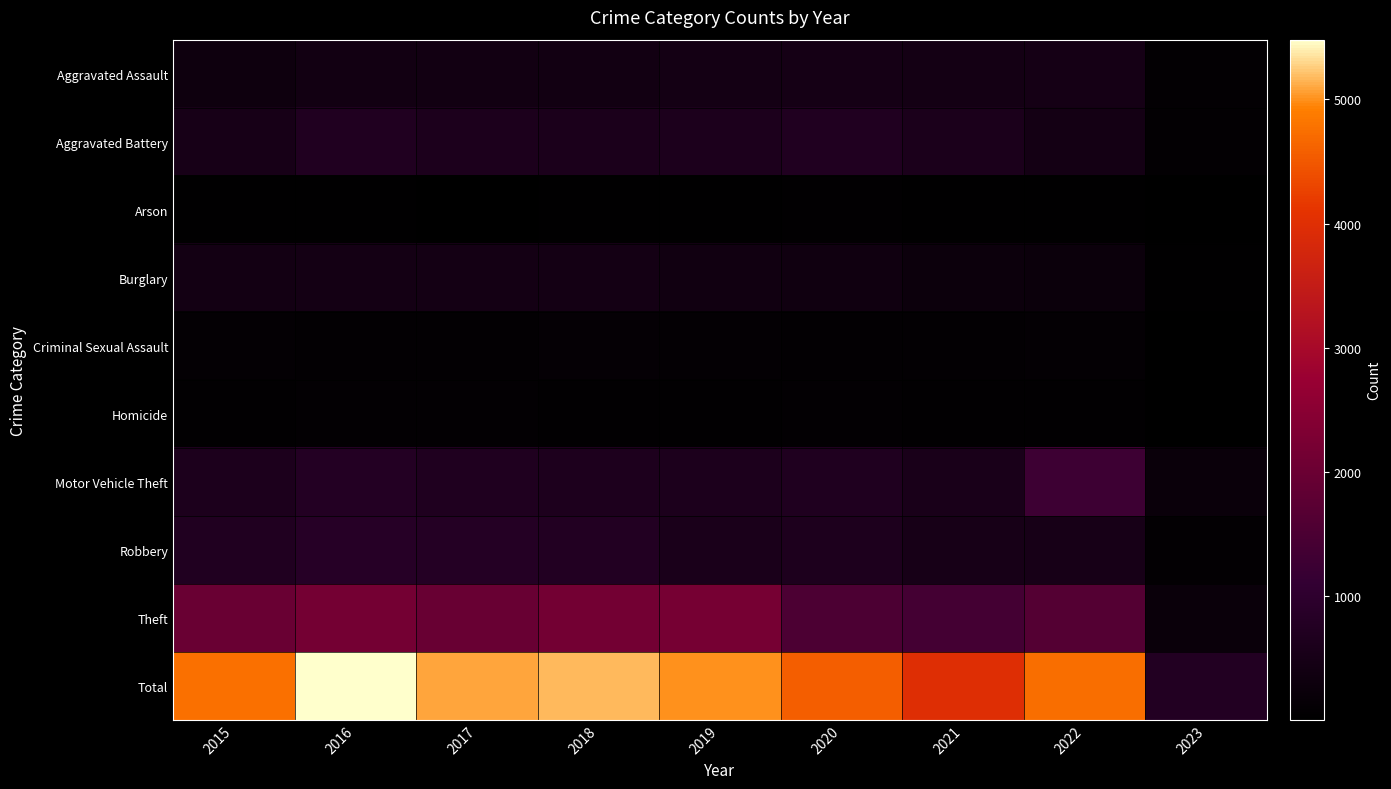

Reading left to right, what are all the values shown in this chart?

Aggravated Assault: 2015=323	2016=402	2017=396	2018=392	2019=452	2020=468	2021=452	2022=457	2023=79
Aggravated Battery: 2015=515	2016=691	2017=623	2018=600	2019=608	2020=691	2021=587	2022=446	2023=81
Arson: 2015=35	2016=40	2017=23	2018=37	2019=32	2020=55	2021=43	2022=31	2023=6
Burglary: 2015=422	2016=451	2017=453	2018=443	2019=383	2020=363	2021=280	2022=251	2023=33
Criminal Sexual Assault: 2015=105	2016=87	2017=90	2018=122	2019=102	2020=89	2021=82	2022=94	2023=15
Homicide: 2015=50	2016=87	2017=82	2018=56	2019=53	2020=81	2021=69	2022=48	2023=5
Motor Vehicle Theft: 2015=614	2016=756	2017=680	2018=631	2019=611	2020=674	2021=560	2022=1272	2023=224
Robbery: 2015=726	2016=819	2017=780	2018=741	2019=577	2020=639	2021=506	2022=497	2023=71
Theft: 2015=1981	2016=2148	2017=1968	2018=2140	2019=2190	2020=1518	2021=1392	2022=1652	2023=222
Total: 2015=4771	2016=5481	2017=5095	2018=5162	2019=5008	2020=4578	2021=3971	2022=4748	2023=736